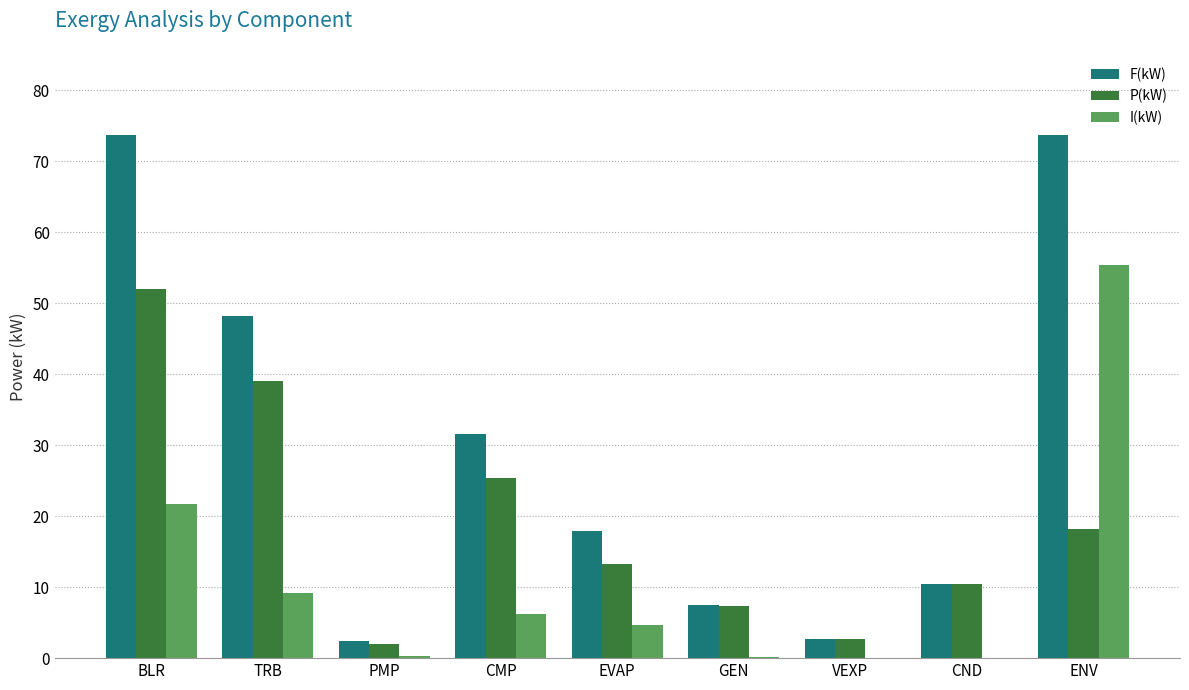

At which label is P(kW) closest to 27?

CMP